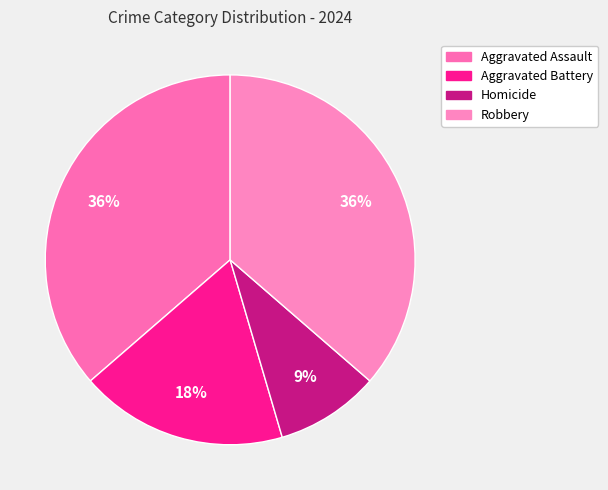

What percentage is the Robbery slice, to the nearest percent?

36%